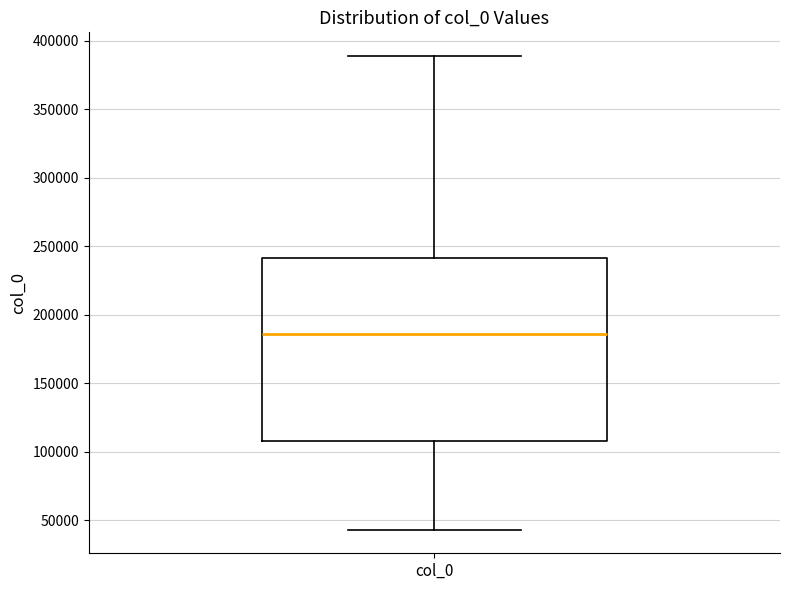

Where does the upper whisker of the box for col_0 end on the y-axis? The values are not printed on the chart, so give them approximately, as read against the axis.

390000